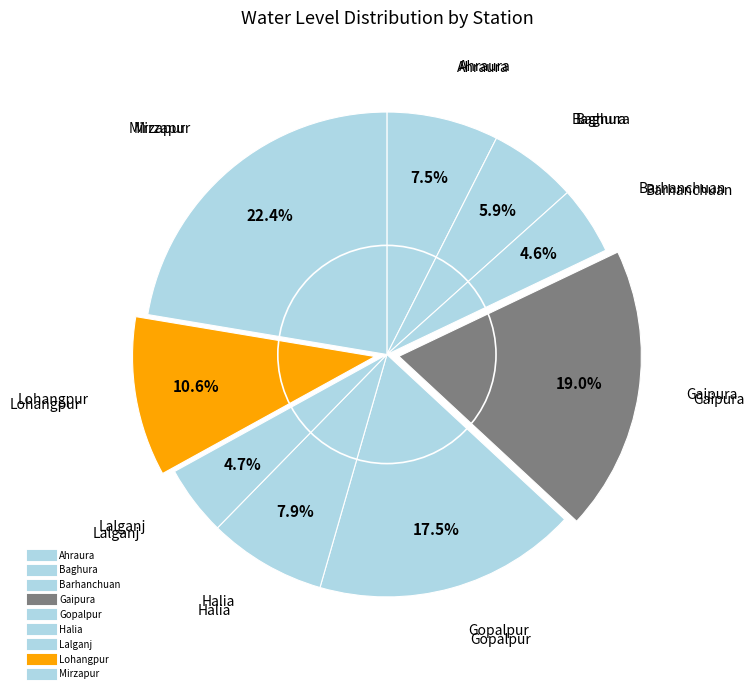

What percentage is the Ahraura slice, to the nearest percent?

7%